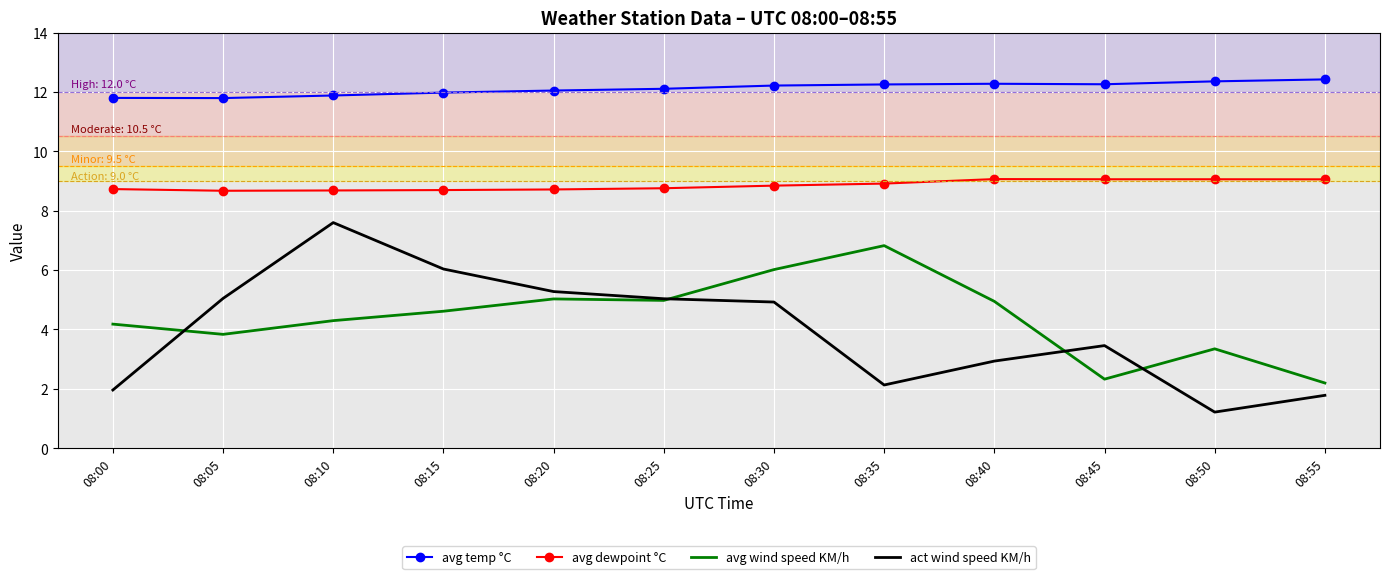

What is the maximum value shown in the chart?

12.4